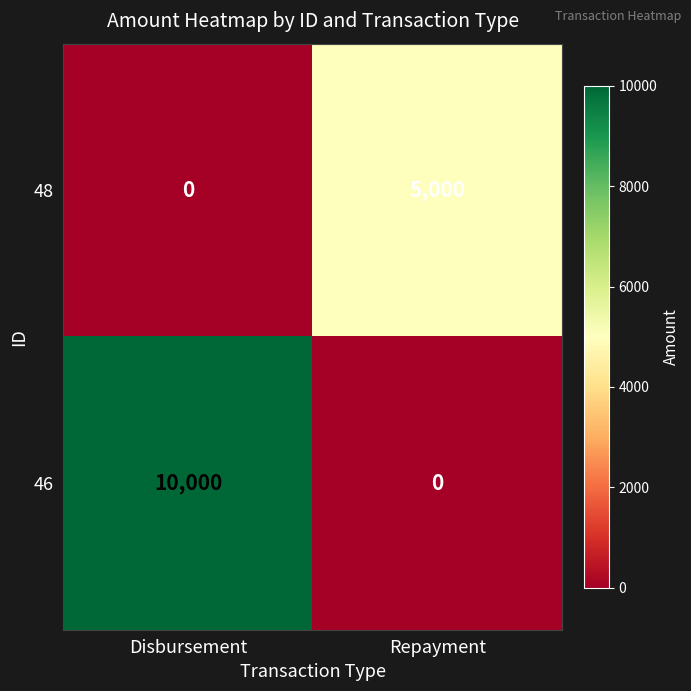

How many data points does each series have?

2